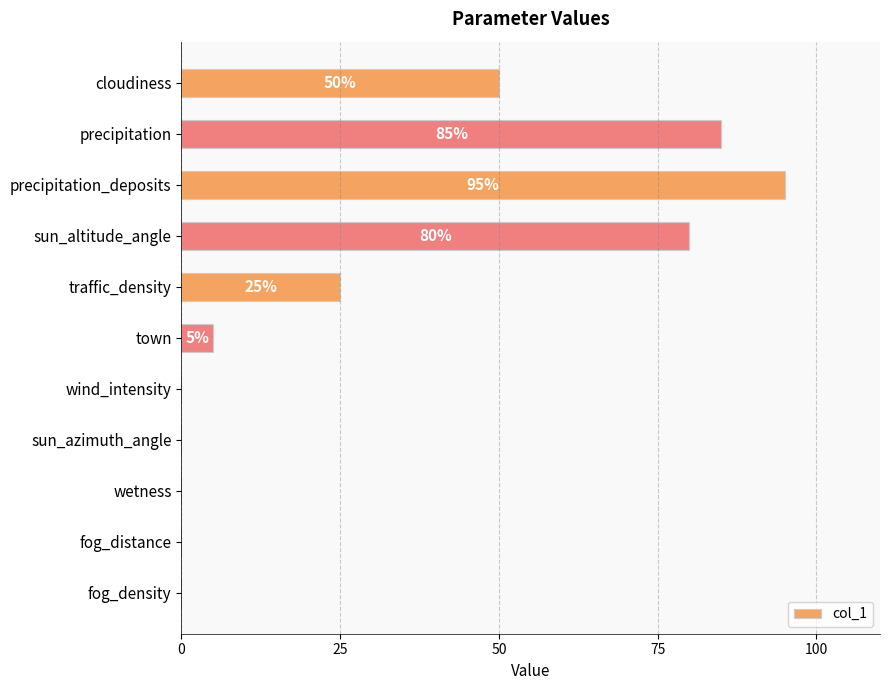

Count the number of categories in the chart.

11